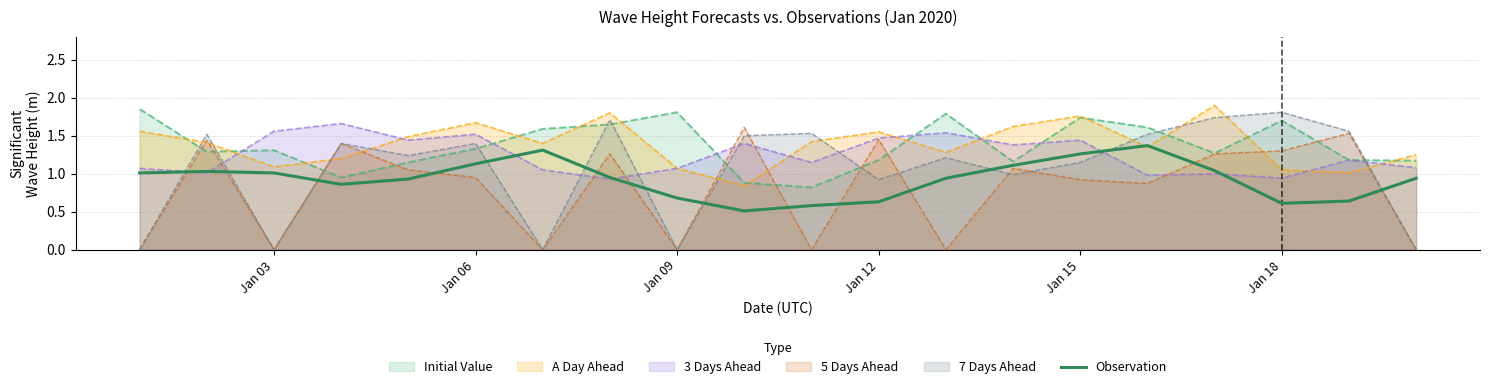

What is the minimum value shown in the chart?

0.0